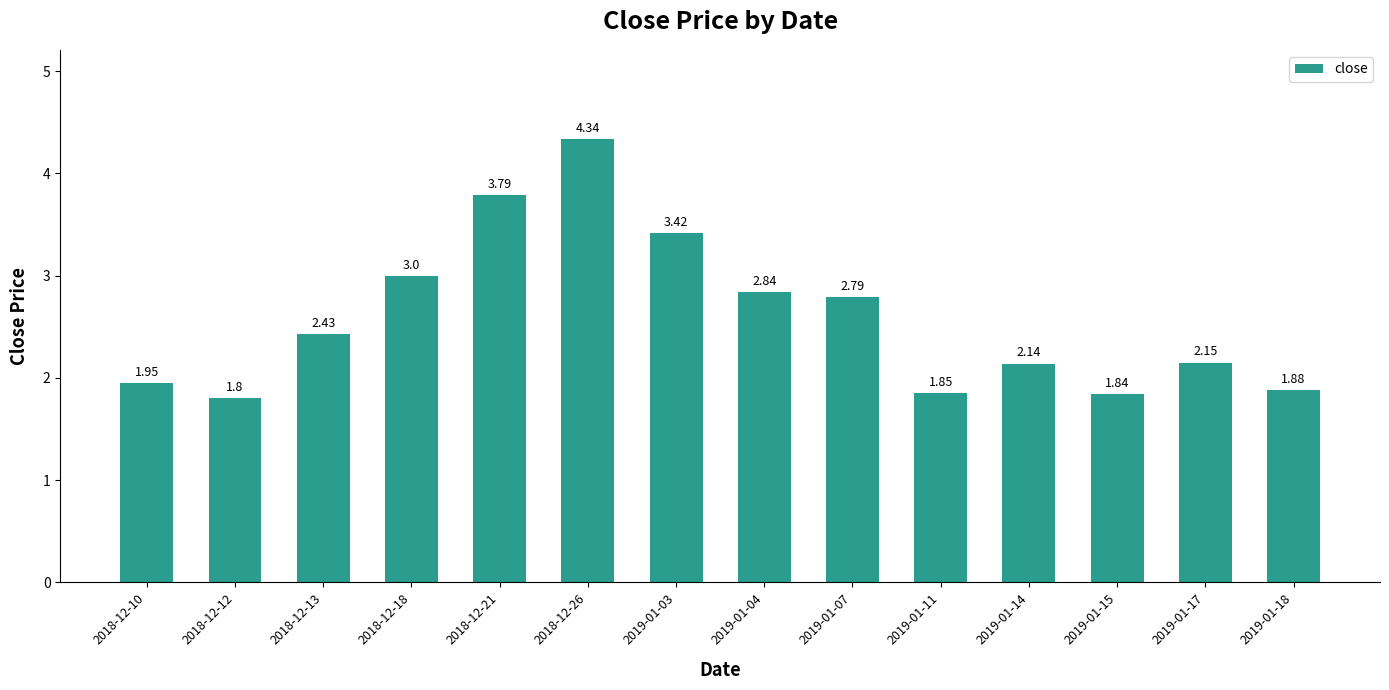

Which has a higher value, 2018-12-12 or 2019-01-04?

2019-01-04